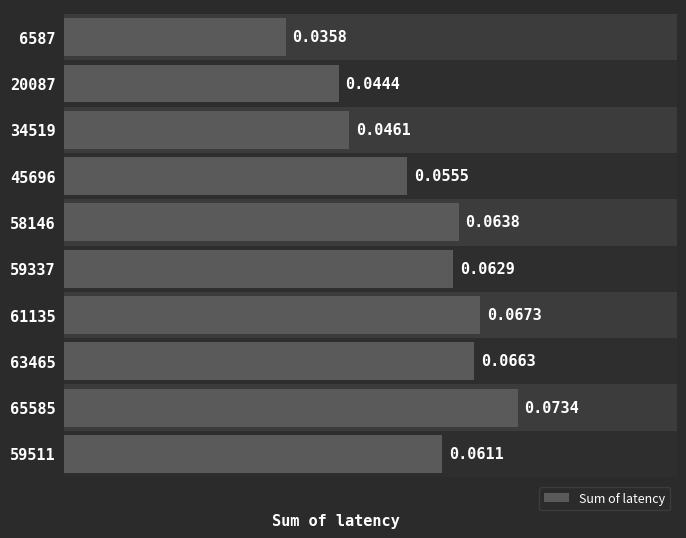

Reading left to right, what are all the values shown in this chart?

0.0	0.0	0.0	0.1	0.1	0.1	0.1	0.1	0.1	0.1